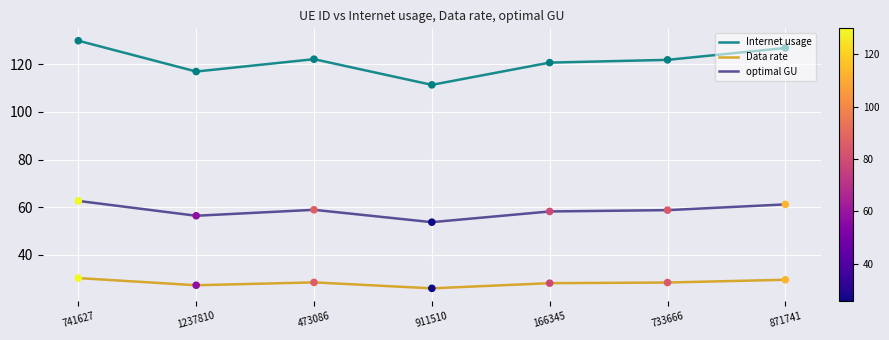

What are all the series names shown in the legend?

Internet usage, Data rate, optimal GU